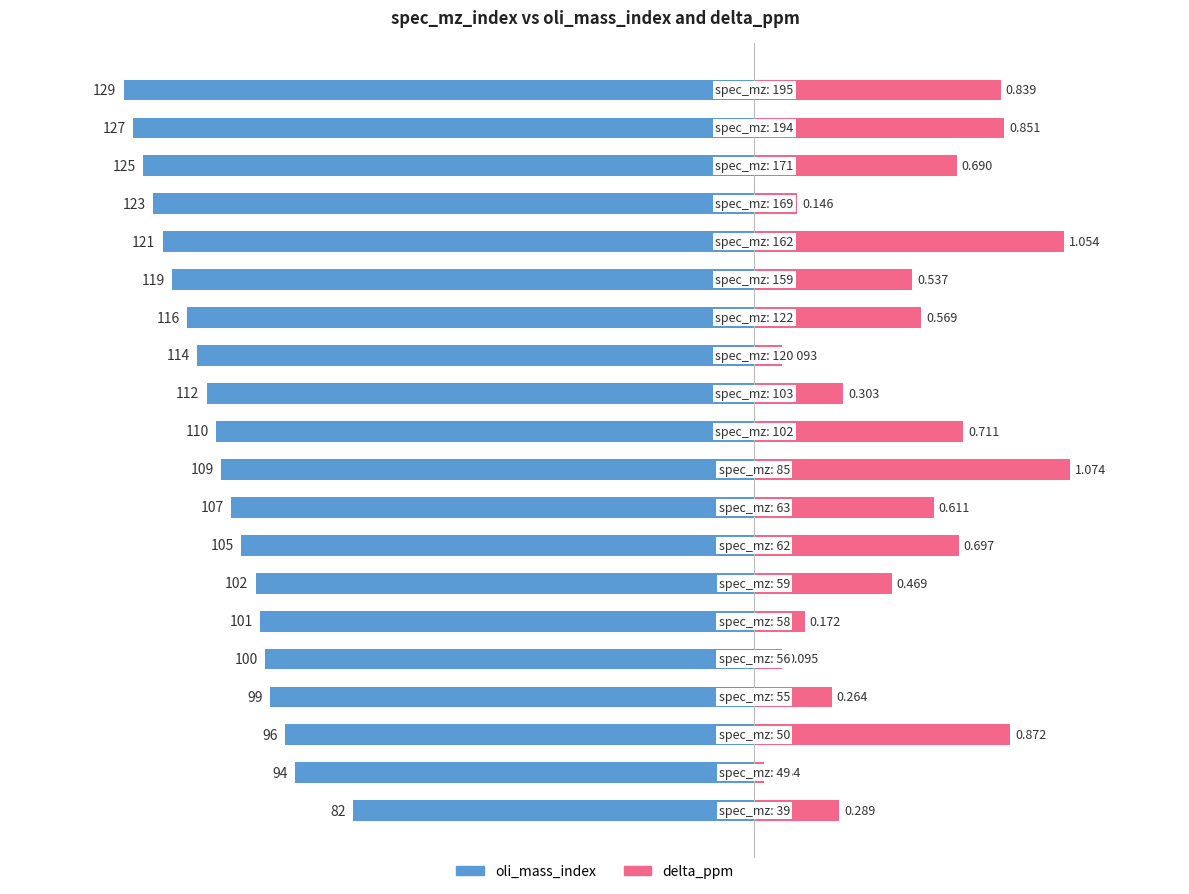

Rank the categories by delta_ppm value from lowest to highest.

1, 12, 4, 16, 5, 3, 0, 11, 6, 14, 13, 8, 17, 7, 10, 19, 18, 2, 15, 9